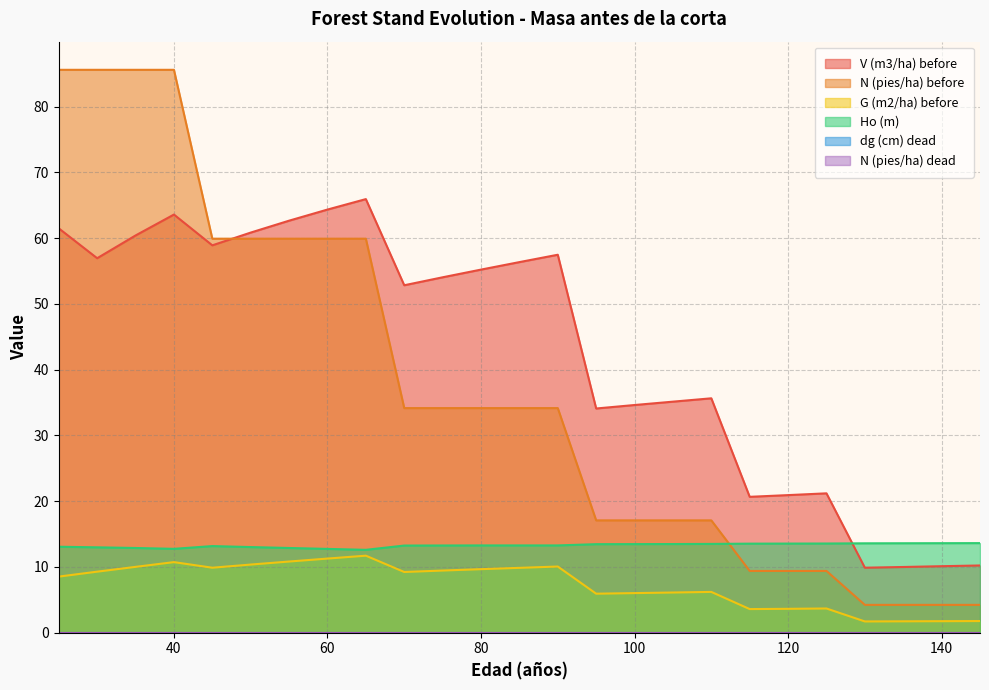

Rank the categories by Ho (m) value from highest to lowest.

145, 140, 135, 130, 125, 120, 115, 110, 105, 100, 95, 80, 85, 90, 75, 70, 45, 25, 50, 30, 35, 55, 40, 60, 65